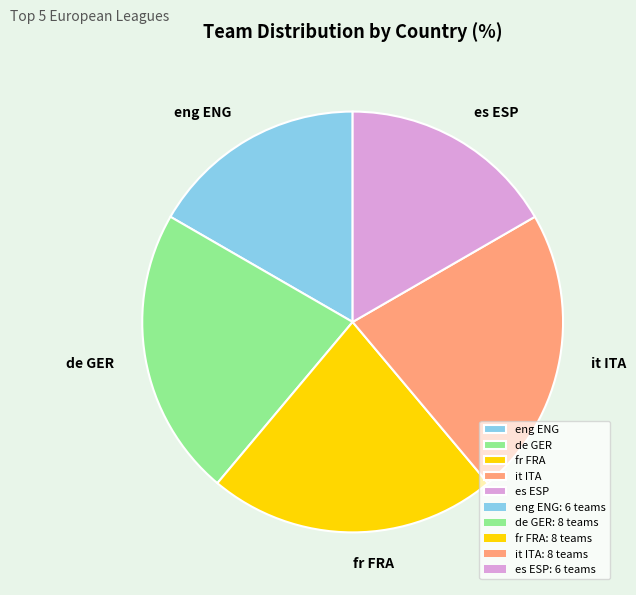

The de GER slice represents 35% of the pie. True or false?

False